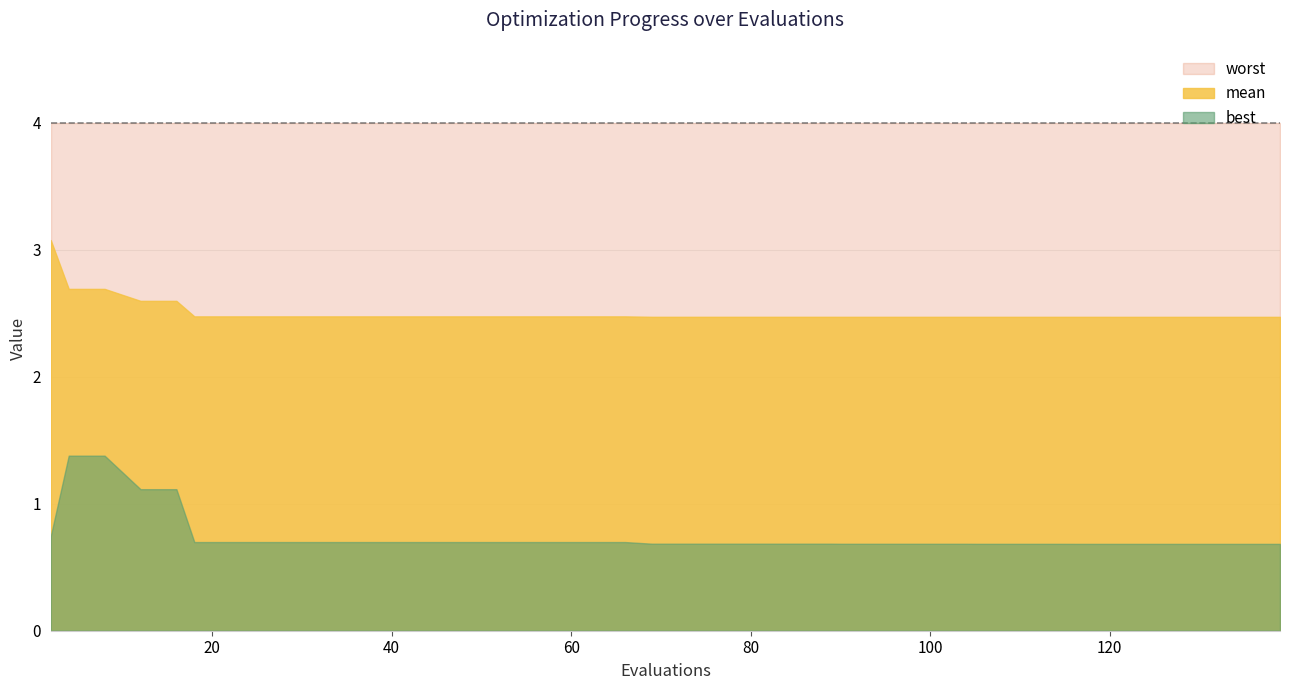

At which category does best reach its first local valley?

33